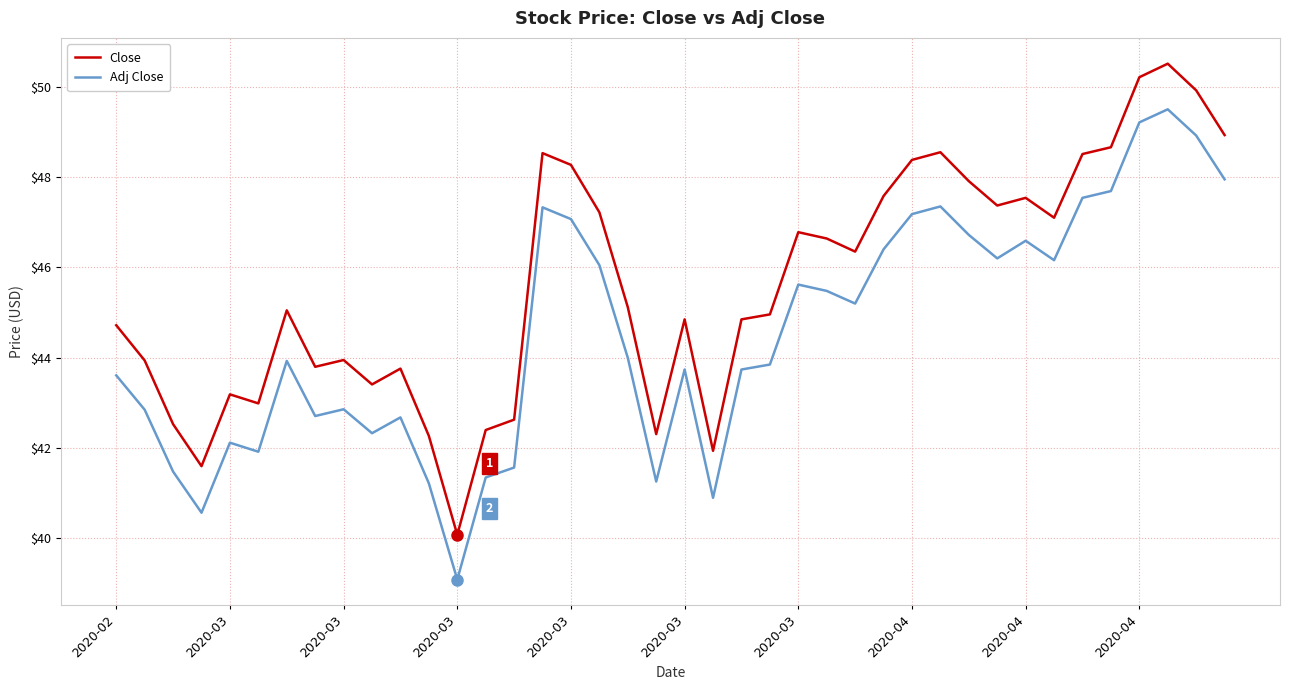

What is the difference between the maximum and minimum values in the Close series?

10.4